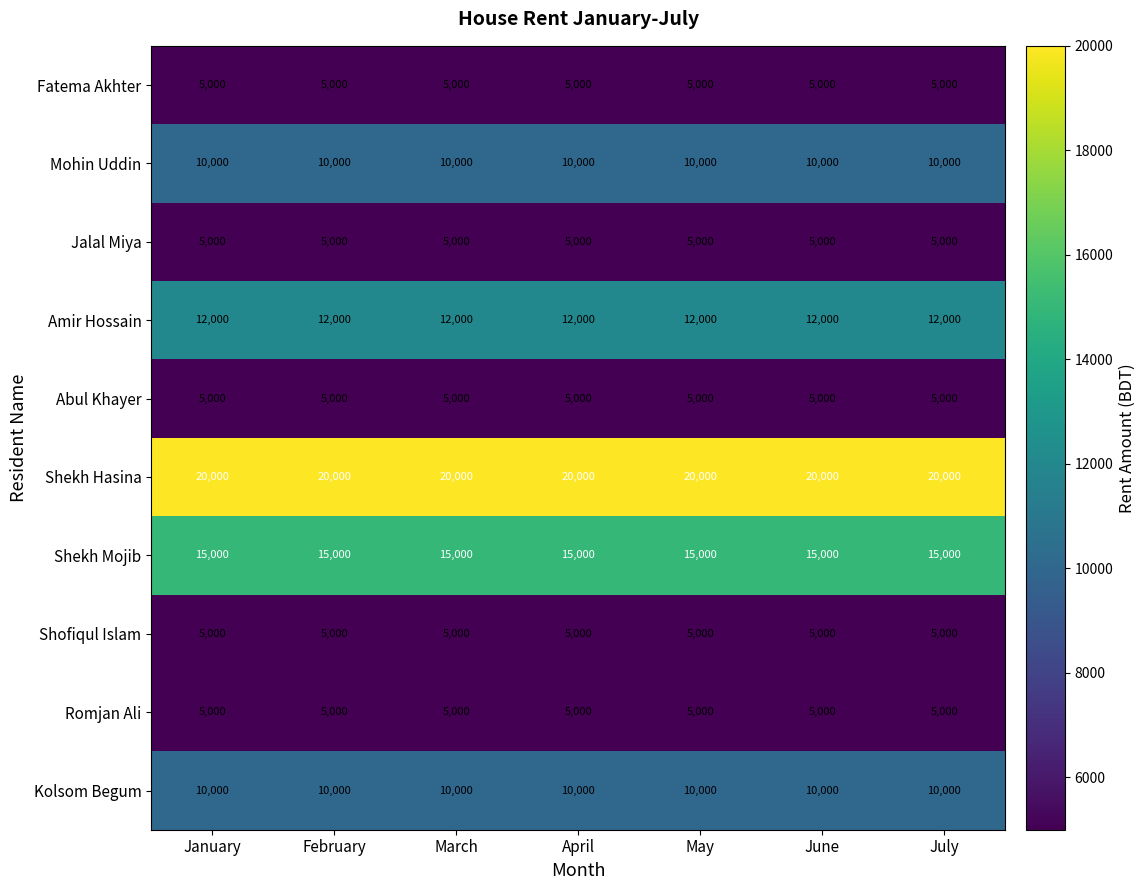

Which series has the largest total across all categories?

Shekh Hasina